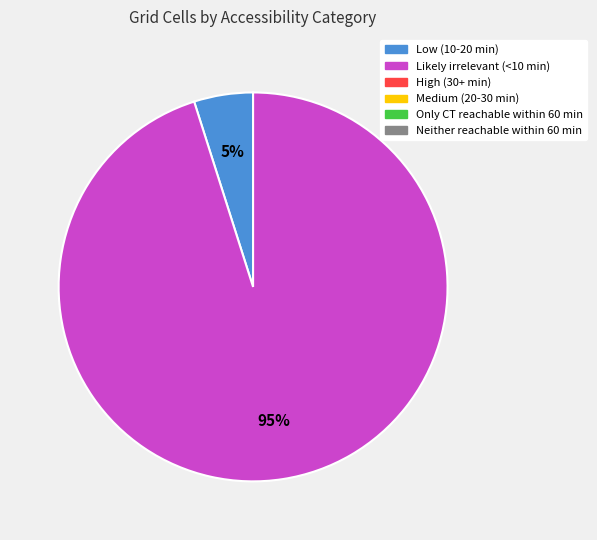

To the nearest percent, what is the difference between the largest and smallest slice percentages?

90%